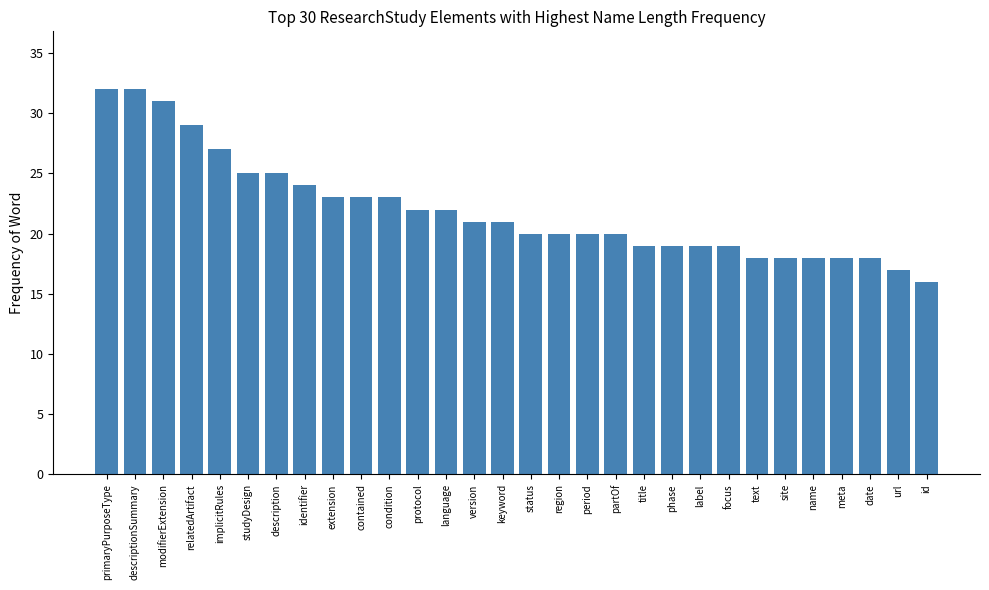

Reading left to right, extract all data points from this chart.

primaryPurposeType=32	descriptionSummary=32	modifierExtension=31	relatedArtifact=29	implicitRules=27	studyDesign=25	description=25	identifier=24	extension=23	contained=23	condition=23	protocol=22	language=22	version=21	keyword=21	status=20	region=20	period=20	partOf=20	title=19	phase=19	label=19	focus=19	text=18	site=18	name=18	meta=18	date=18	url=17	id=16